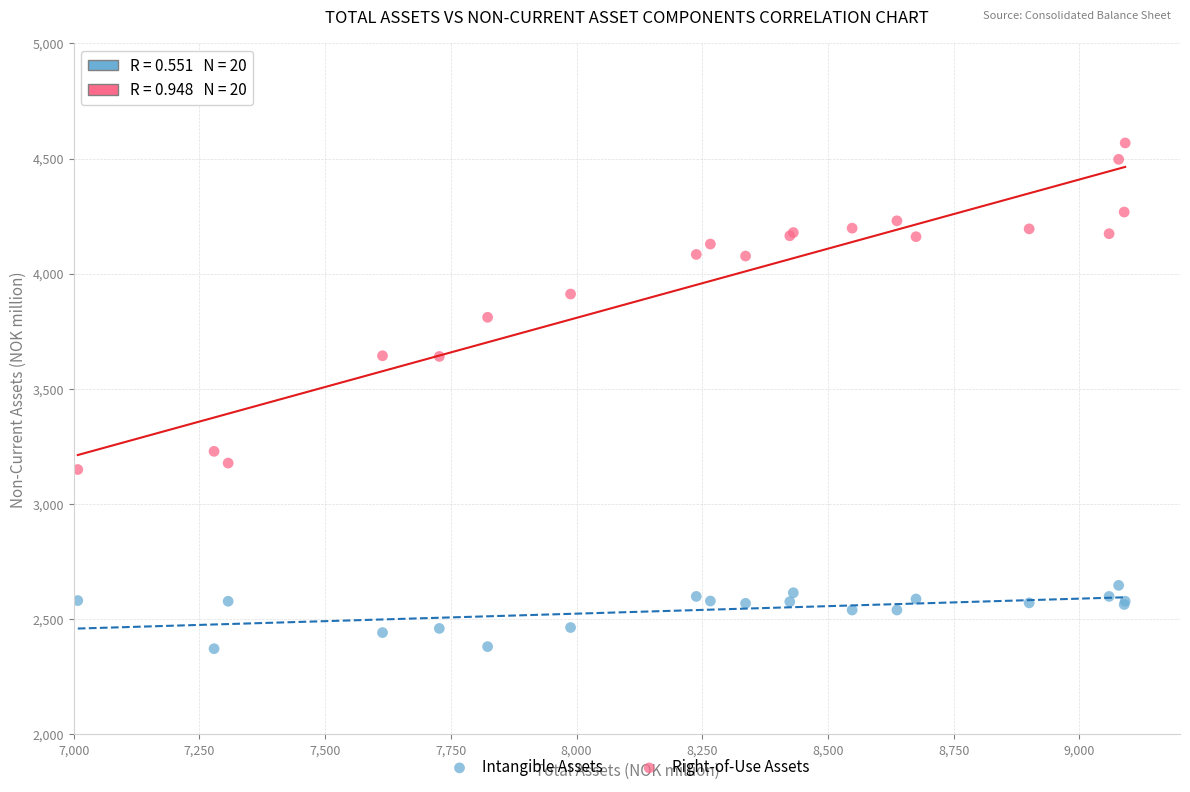

What are all the series names shown in the legend?

Intangible Assets, Right-of-Use Assets